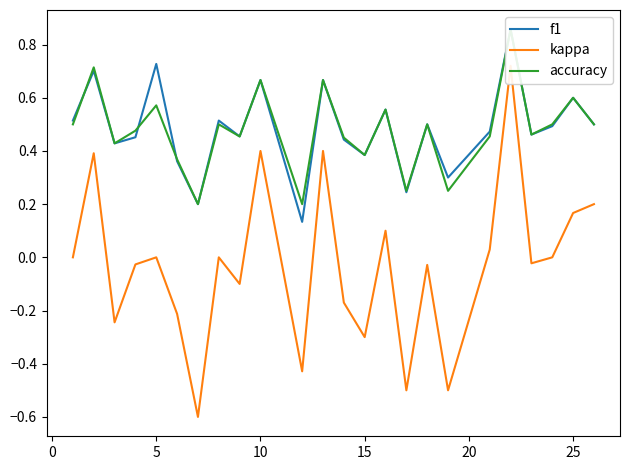

Count the number of categories in the chart.

24